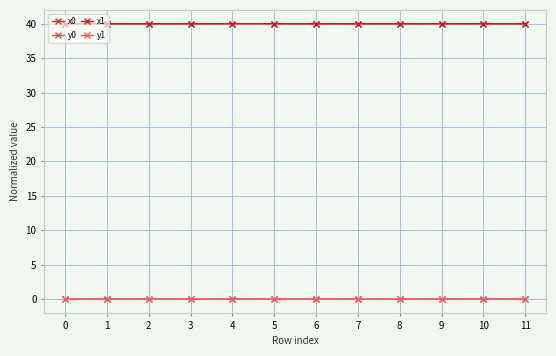

True or false: x0 has more than 2 interior local peaks.

False